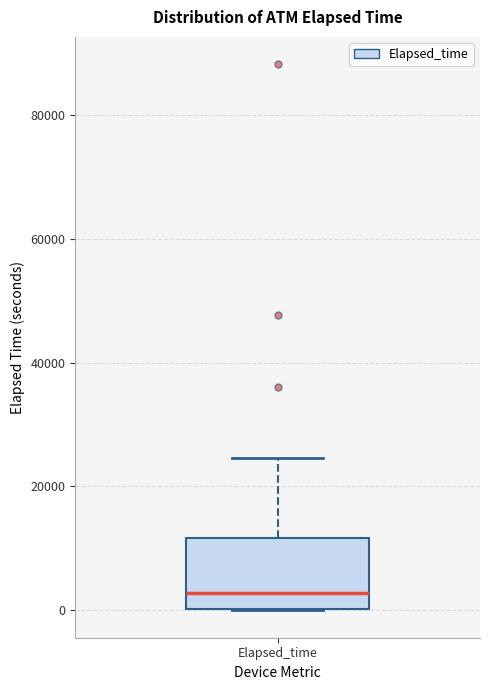

Read this box plot against the y-axis: the position of the median line, the range covered by the box, and the ends of both whiskers. The values are not printed on the chart, so give them approximately, as read against the axis.

median 2000, box 0 to 12000, whiskers 0 to 24000